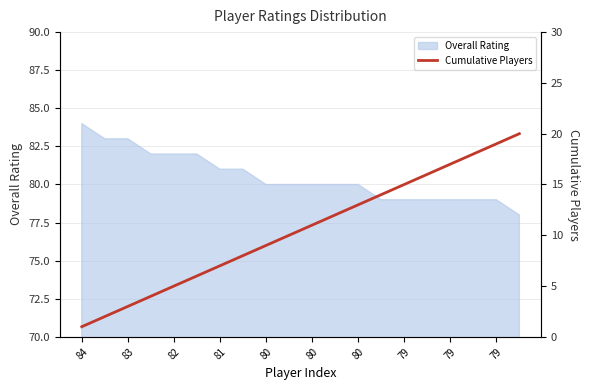

What is the sum of all values?

210